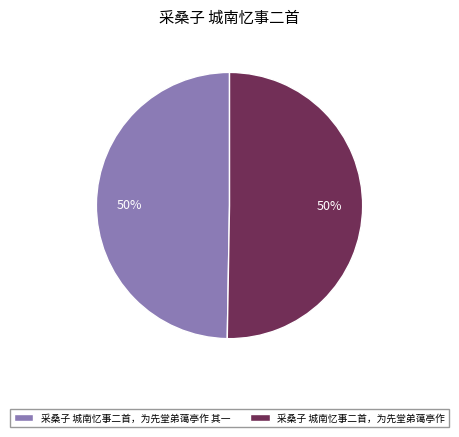

Is the sum of 采桑子 城南忆事二首，为先堂弟蔼亭作 其一 and 采桑子 城南忆事二首，为先堂弟蔼亭作 greater than half?

Yes